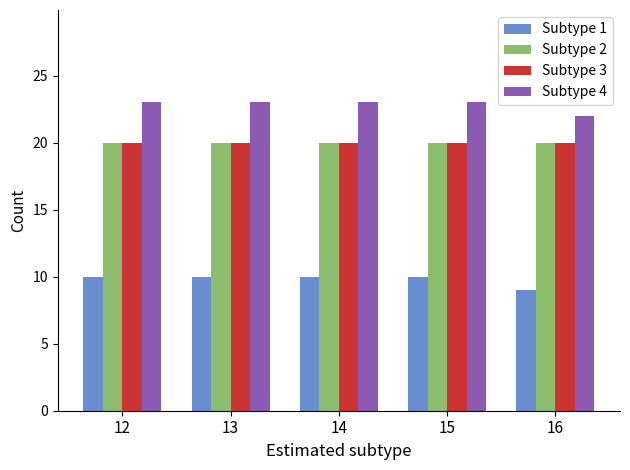

Is it true that Subtype 3 equals 31 at 13?

False